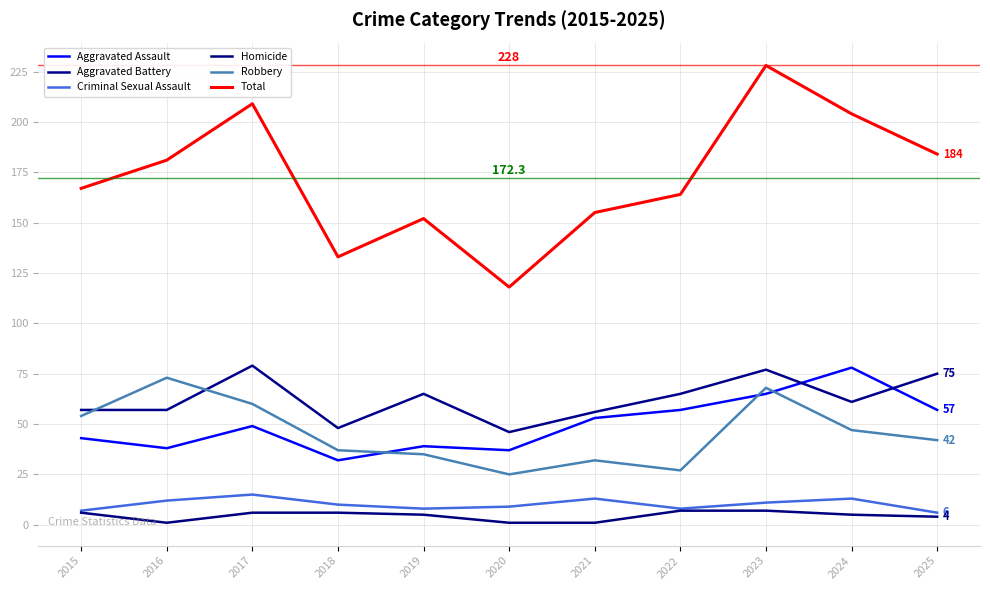

Rank the categories by Homicide value from highest to lowest.

2022, 2023, 2015, 2017, 2018, 2019, 2024, 2025, 2016, 2020, 2021